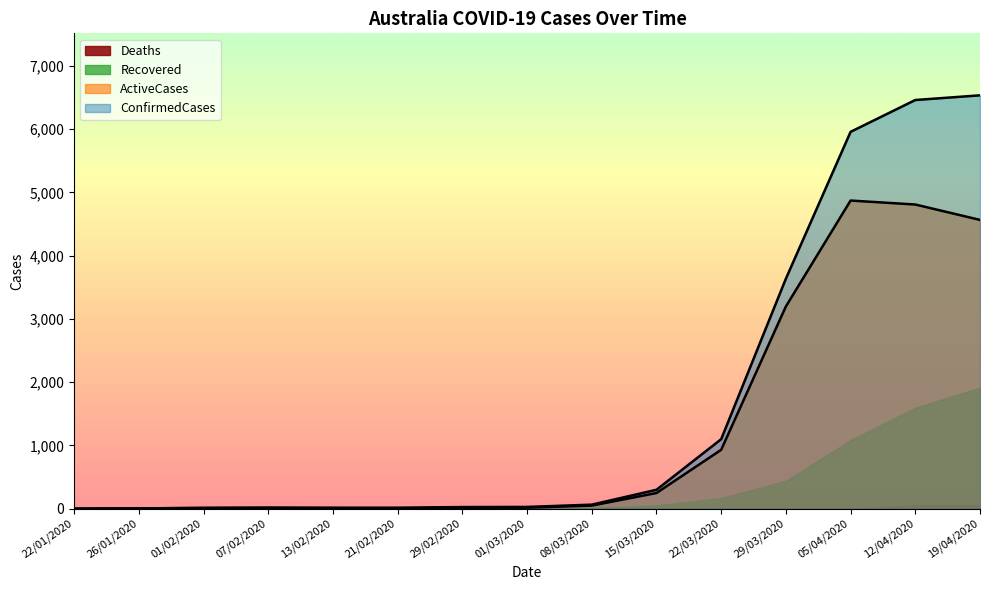

At which category does the chart reach its minimum across all series?

22/01/2020